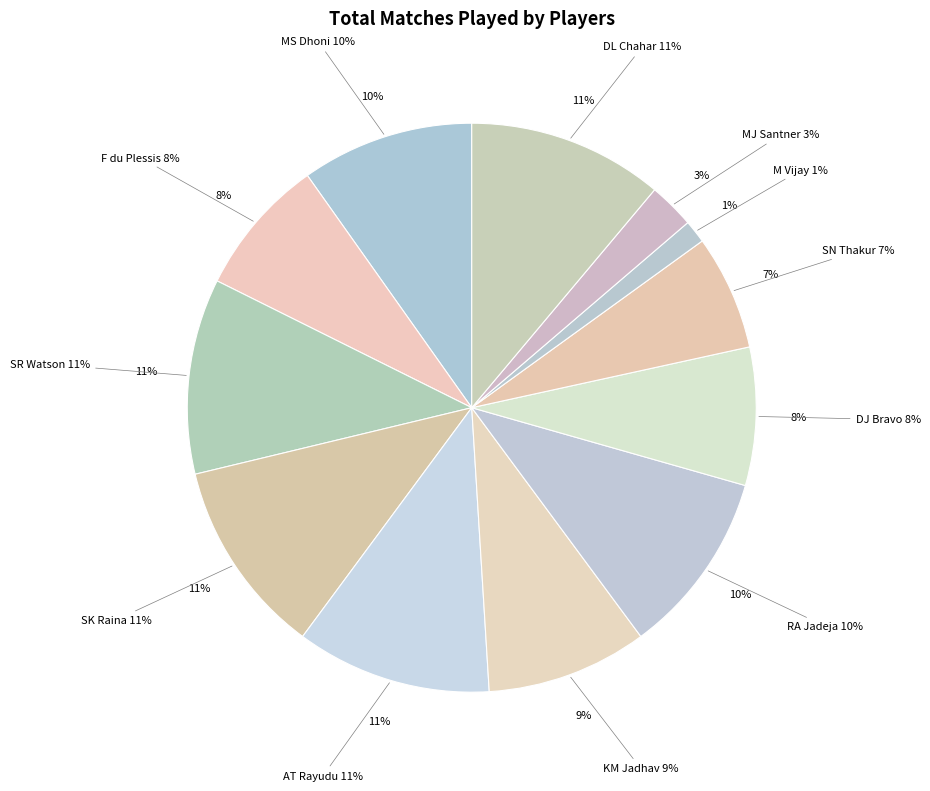

What is the largest slice in the pie chart?

SR Watson